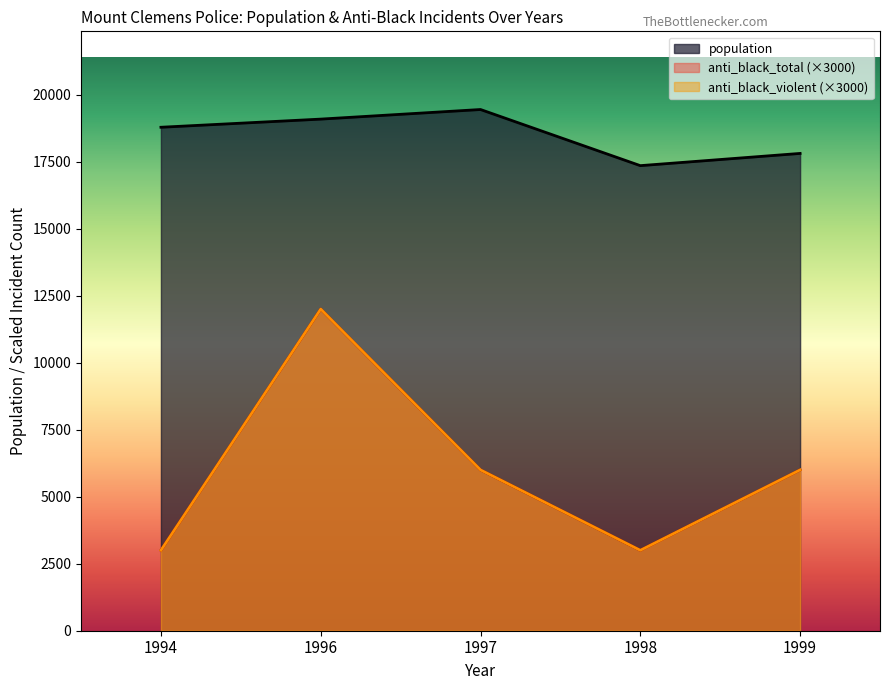

Read the anti_black_total value at 1994, to the nearest 10.

3000